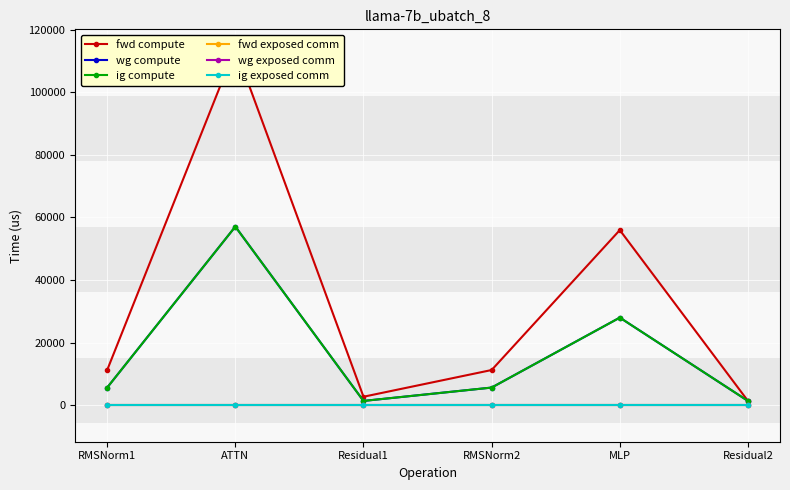

Which category has the highest value in the wg compute series?

ATTN